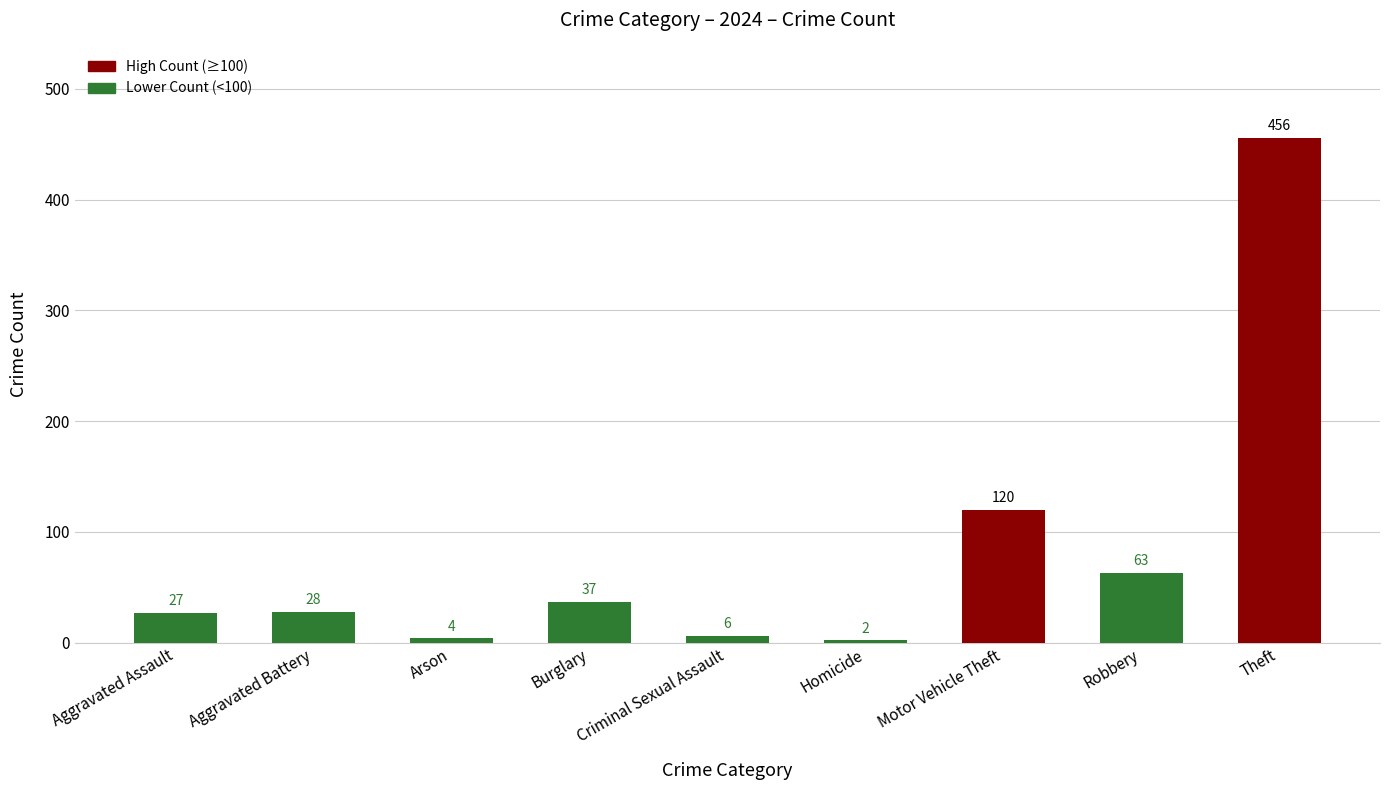

What is the label of the 1st bar from the right?

Theft